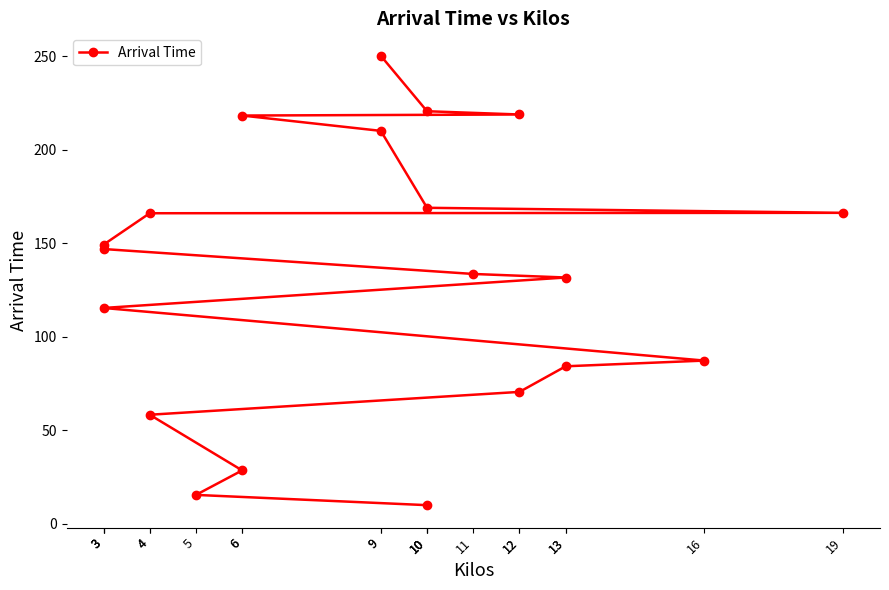

What is the difference between the second highest and minimum values?

210.7